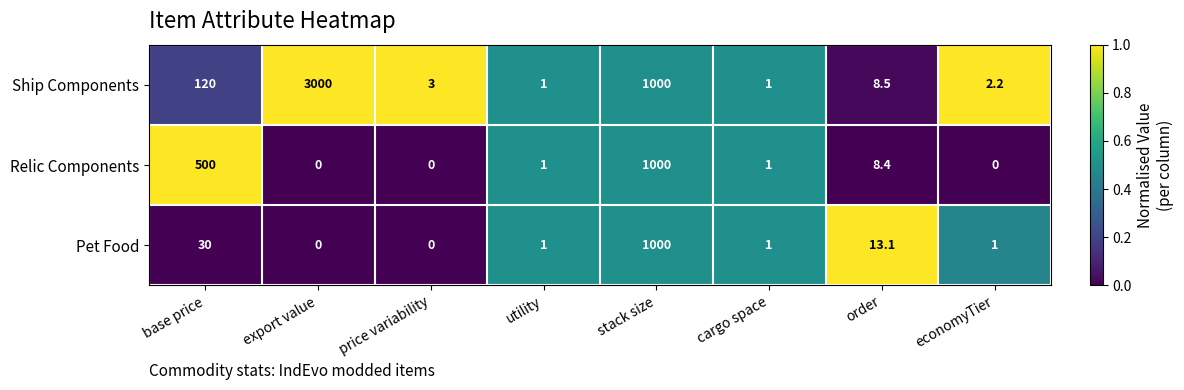

What is the difference between the second highest and second lowest values in the Pet Food series?

30.0